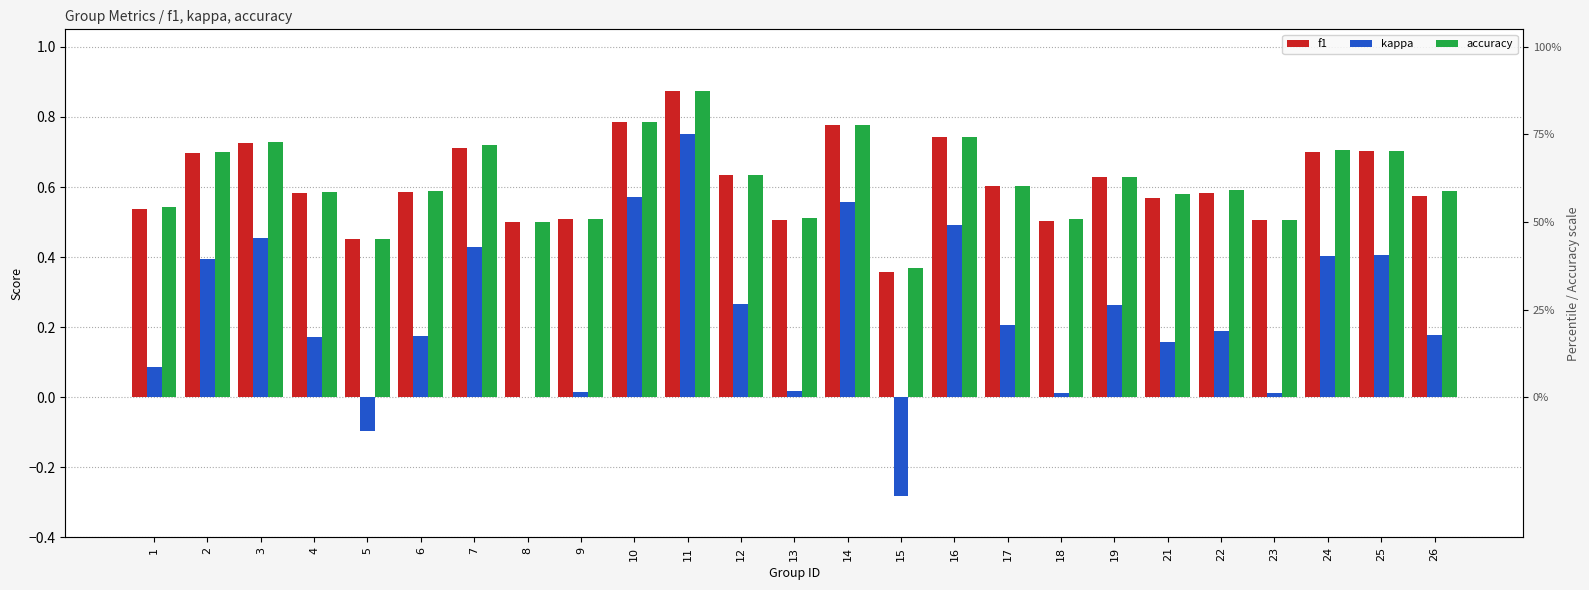

How many distinct data groups are displayed?

3